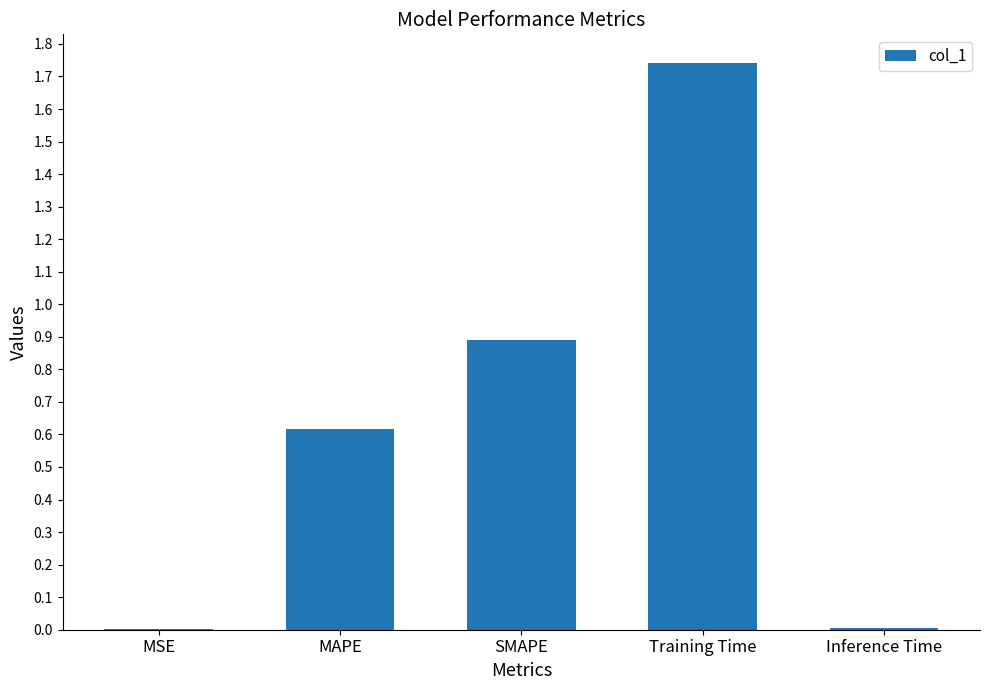

The chart shows a value of 1.5 at SMAPE. True or false?

False